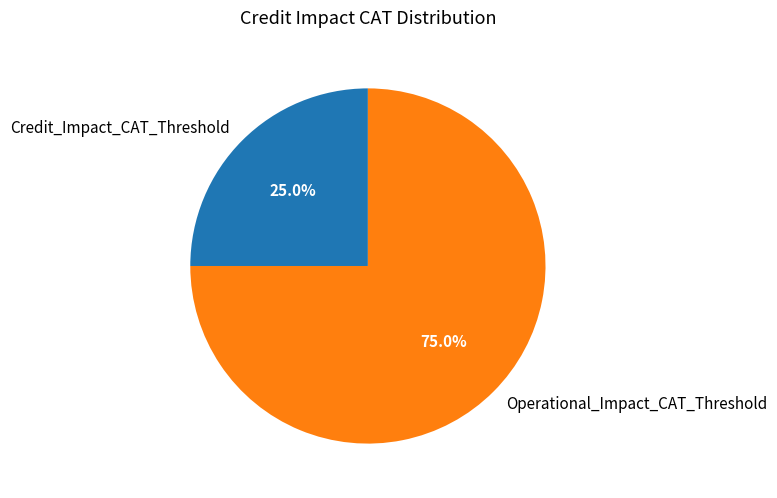

To the nearest percent, what portion does Credit_Impact_CAT_Threshold represent?

25%